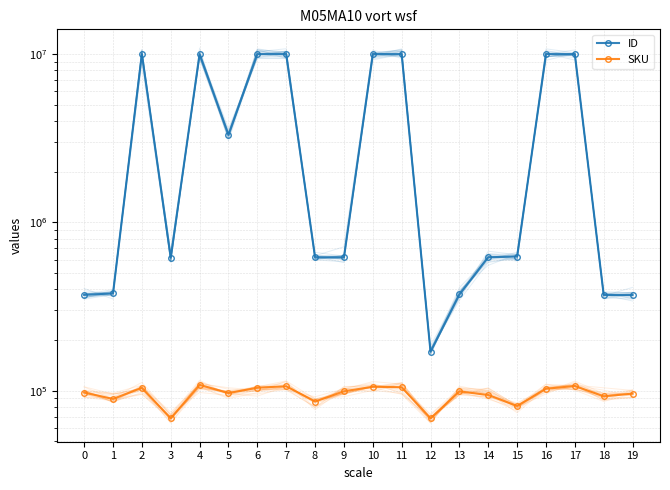

Where is the first local minimum for ID?

3